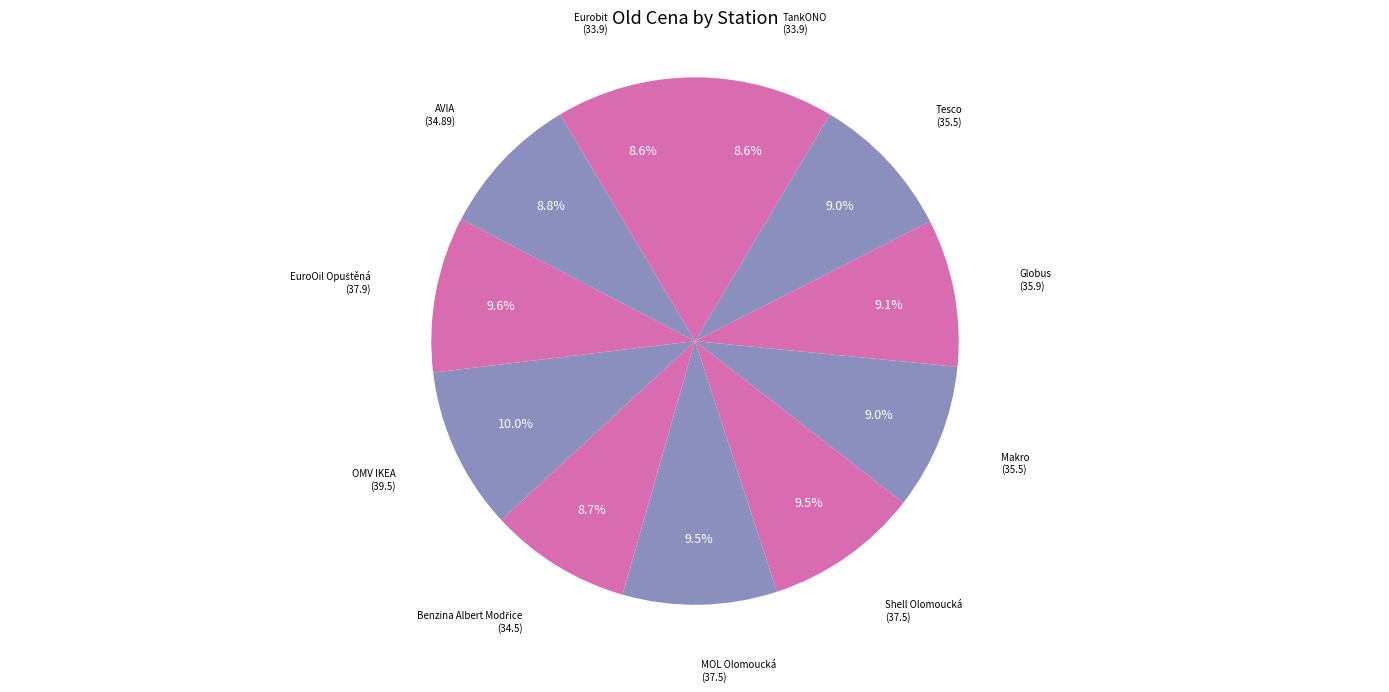

Count the number of slices in the pie.

11